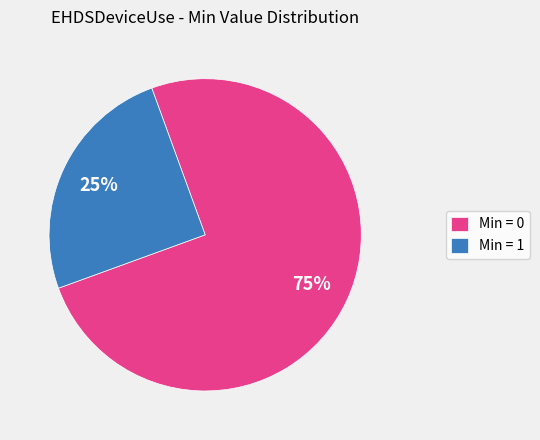

To the nearest percent, what is the average slice percentage?

50%